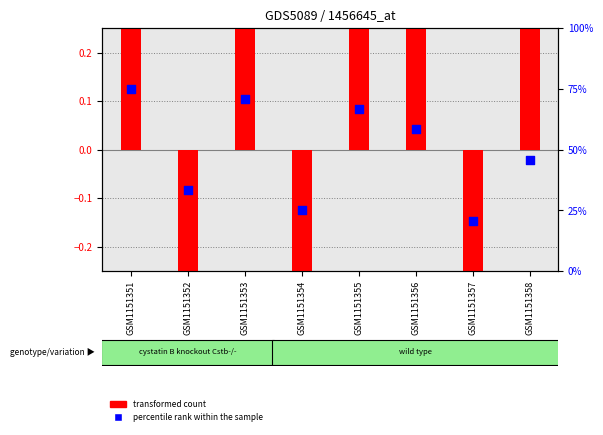

Is the value of transformed count at GSM1151355 greater than the value of percentile rank within the sample at GSM1151356?

No